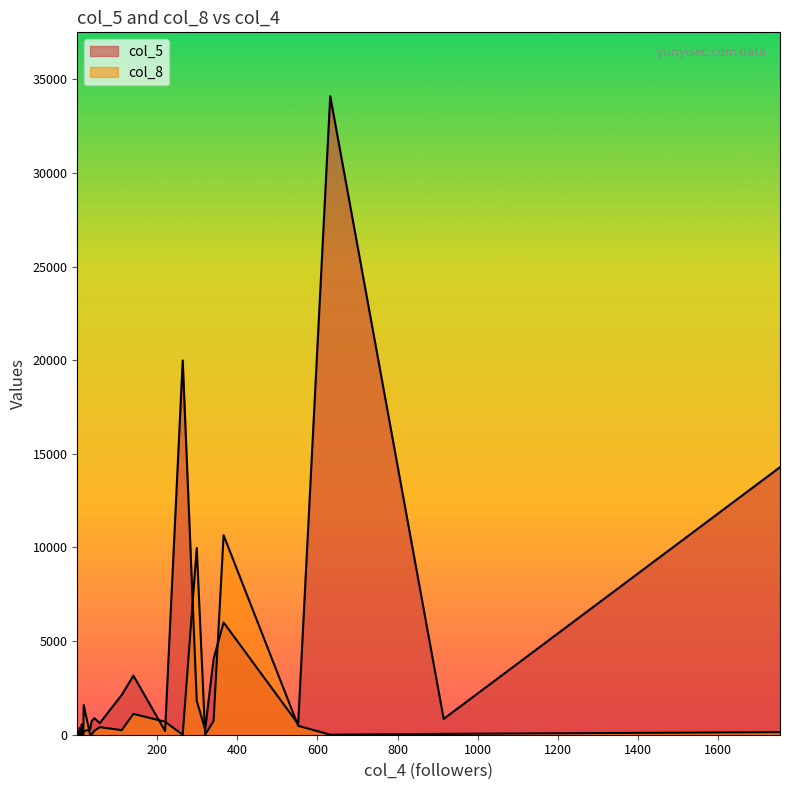

How many series are shown in this chart?

2